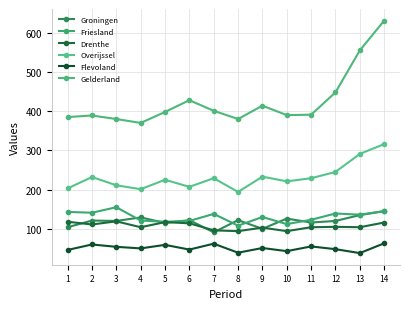

What is the highest value of the Gelderland series?

631